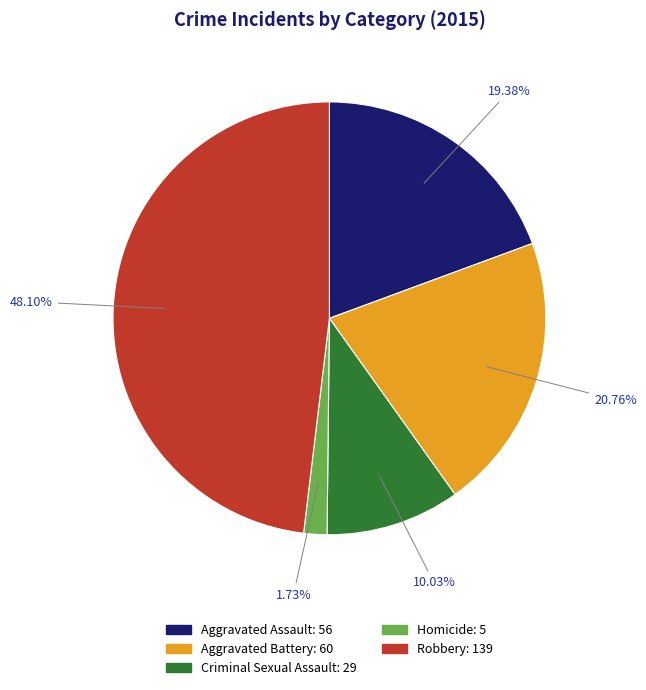

To the nearest percent, what portion does Aggravated Assault represent?

19%